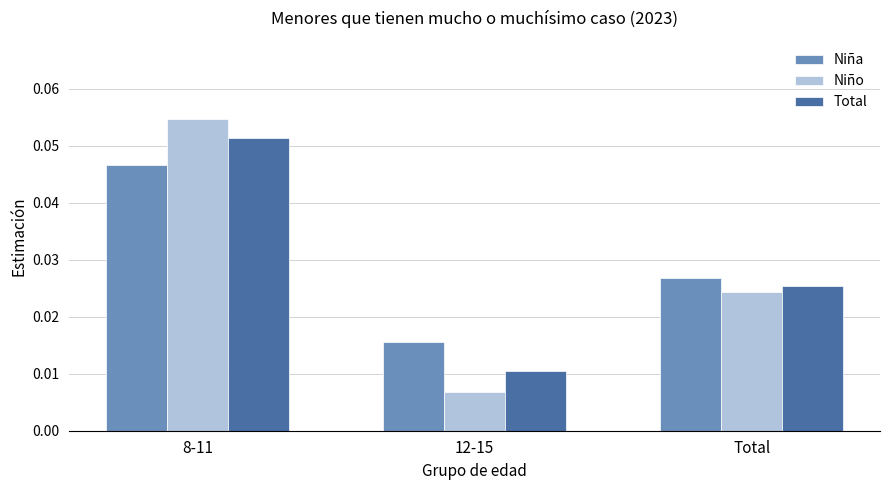

Is the value of Niño at 8-11 greater than the value of Total at Total?

Yes